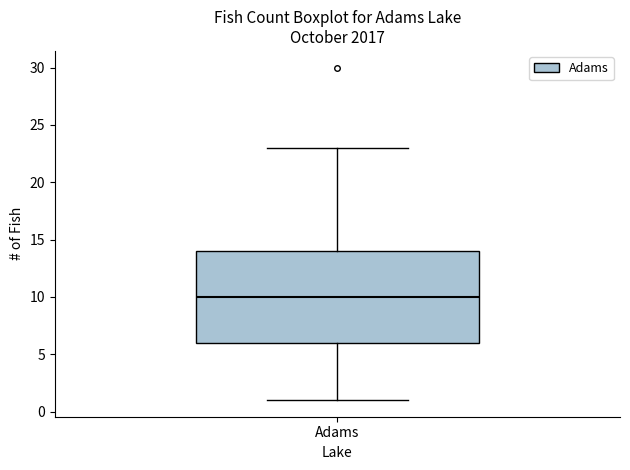

Where is the lower edge of the box for Adams on the y-axis? The values are not printed on the chart, so give them approximately, as read against the axis.

6